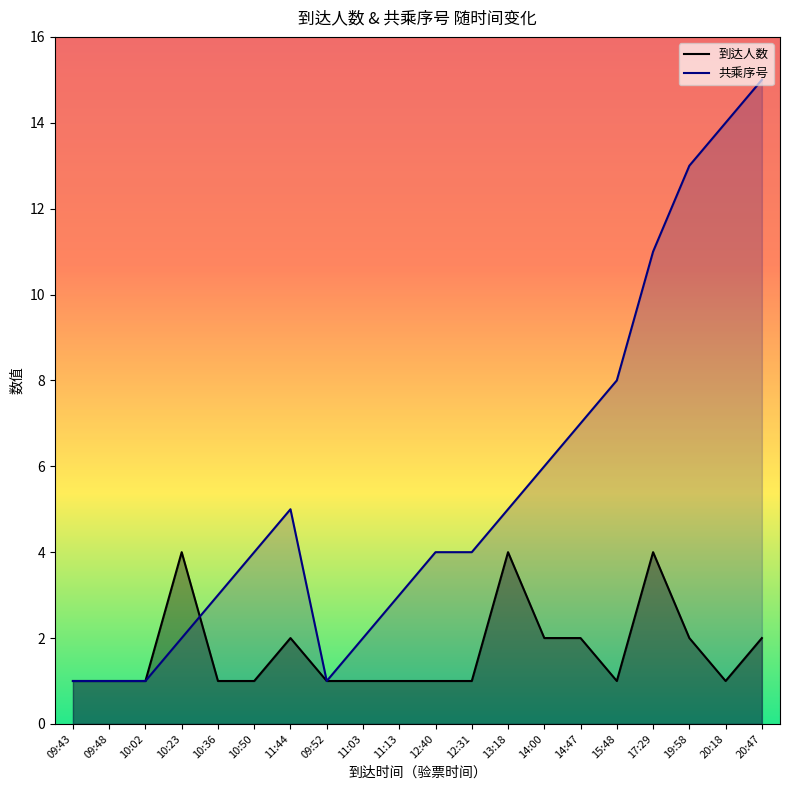

How many values in the 共乘序号 series exceed 4?

9